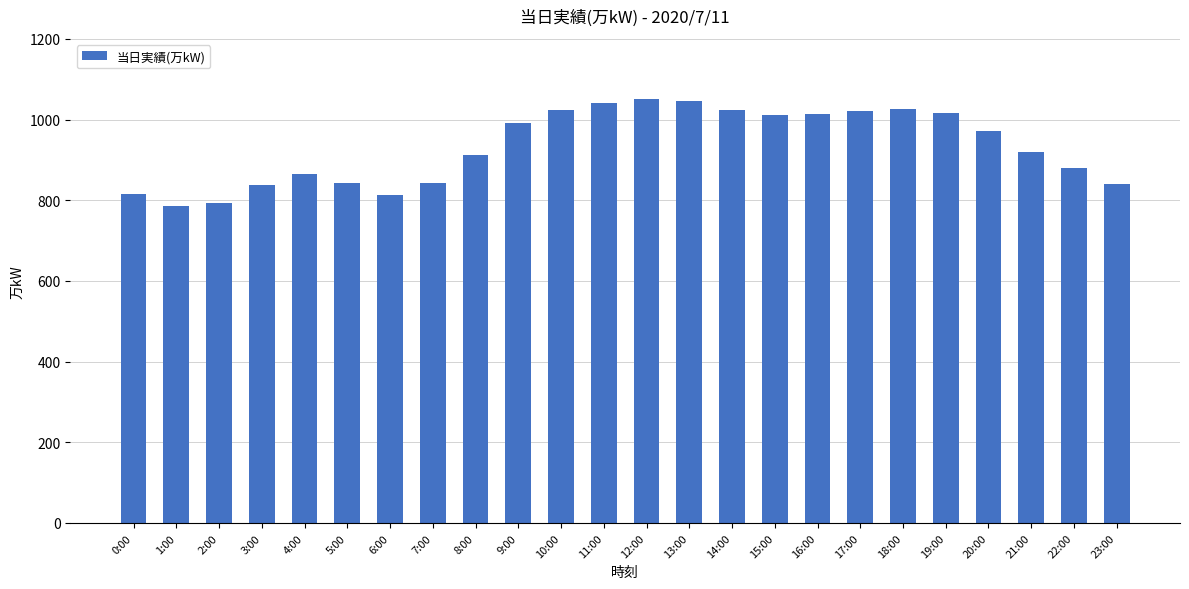

What is the minimum value shown in the chart?

786